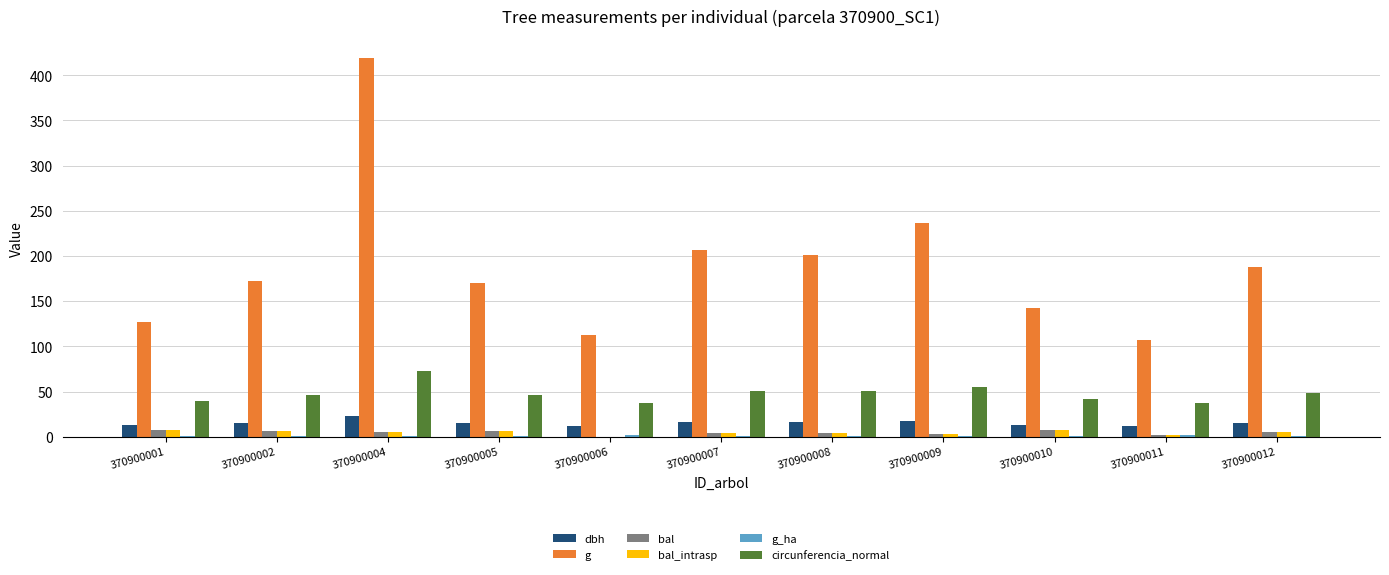

True or false: circunferencia_normal has a value of 14.4 at 370900006.

False